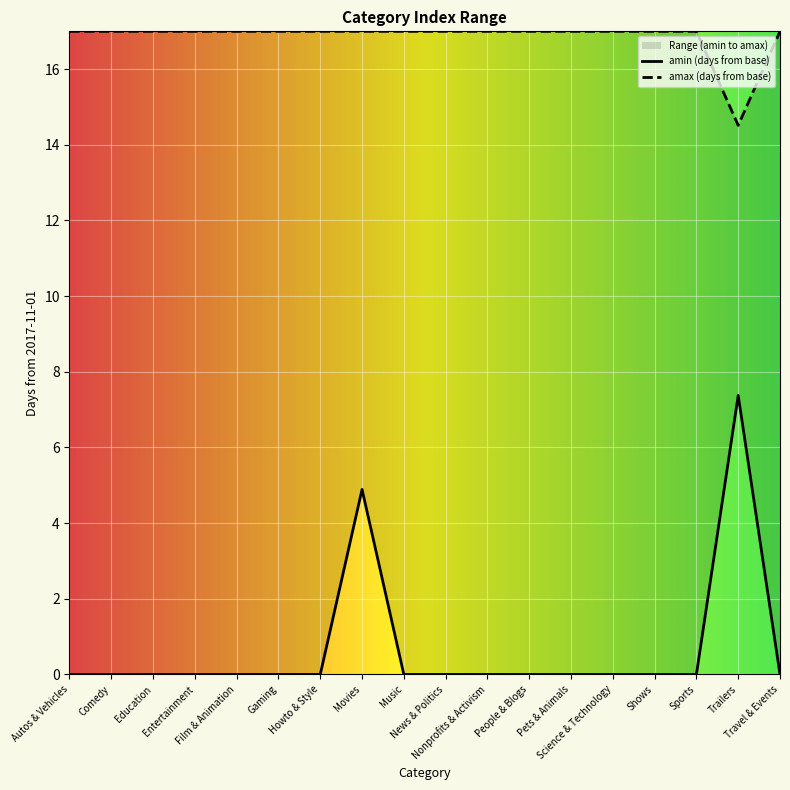

What is the label of the 12th point from the right?

Howto & Style